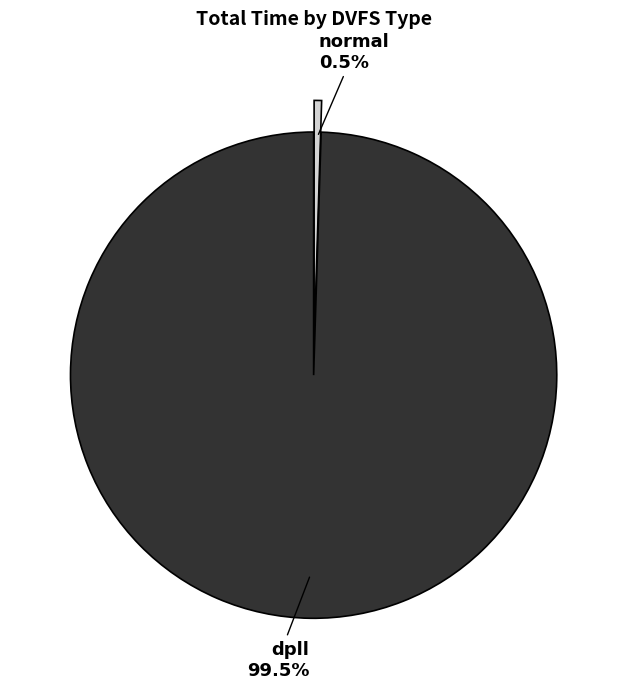

How many segments does this pie chart have?

2